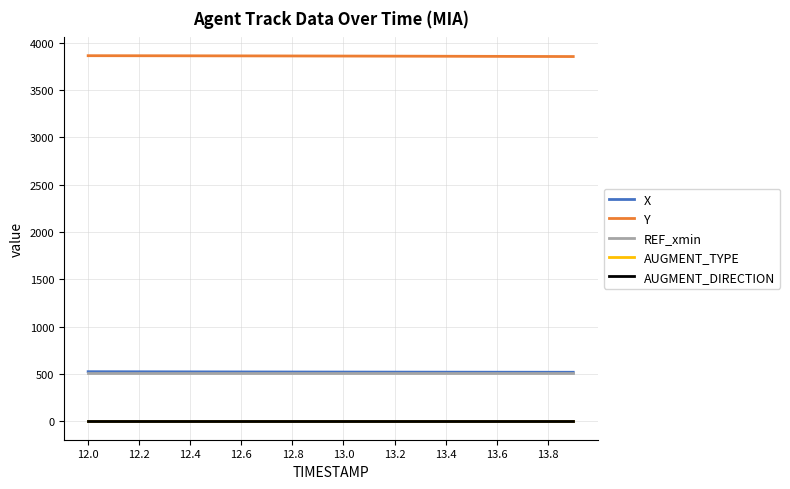

Which series has the largest total across all categories?

Y